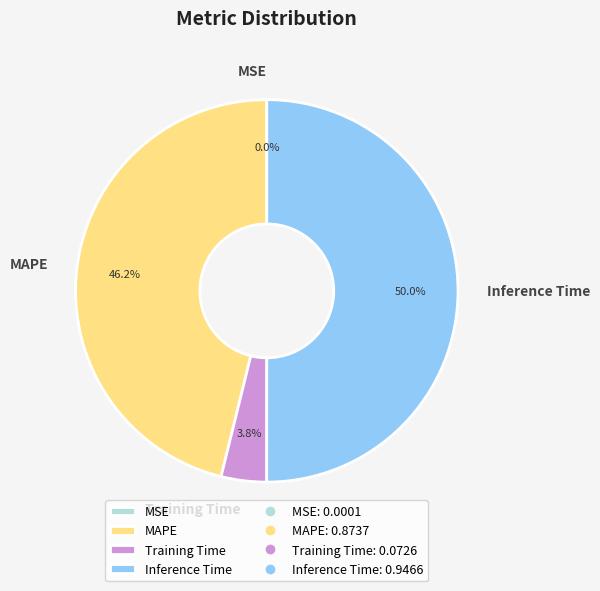

To the nearest percent, what is the average slice percentage?

25%